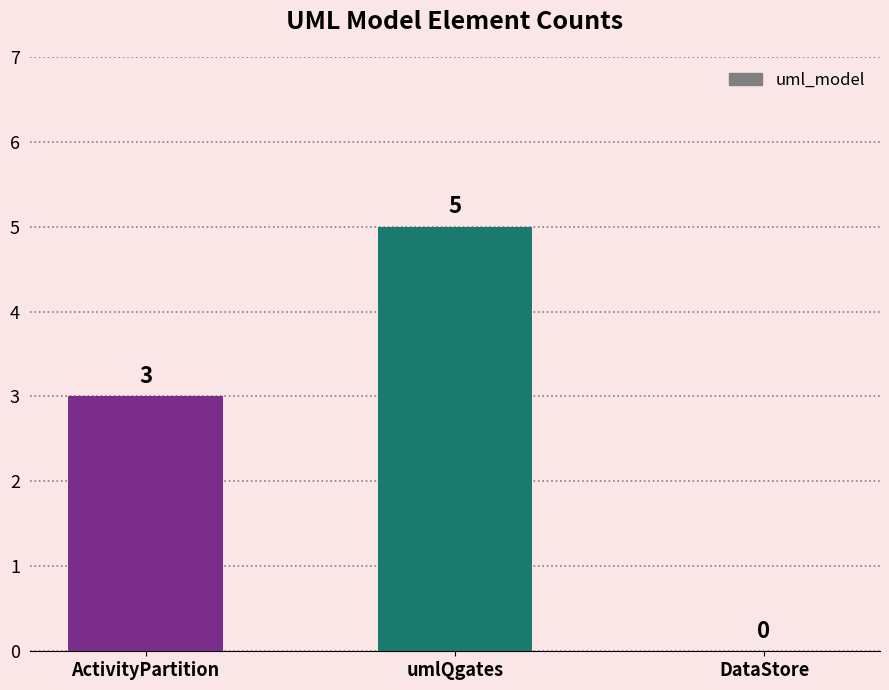

At which label is the value closest to 2?

ActivityPartition